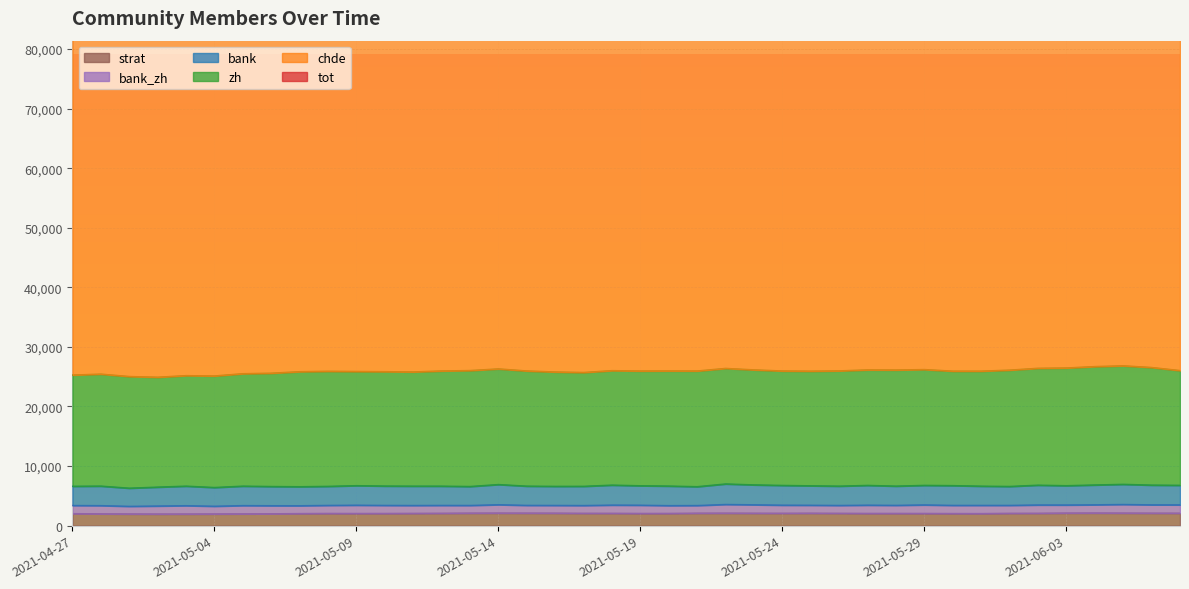

Where is tot nearest to the value 87264?

2021-05-09